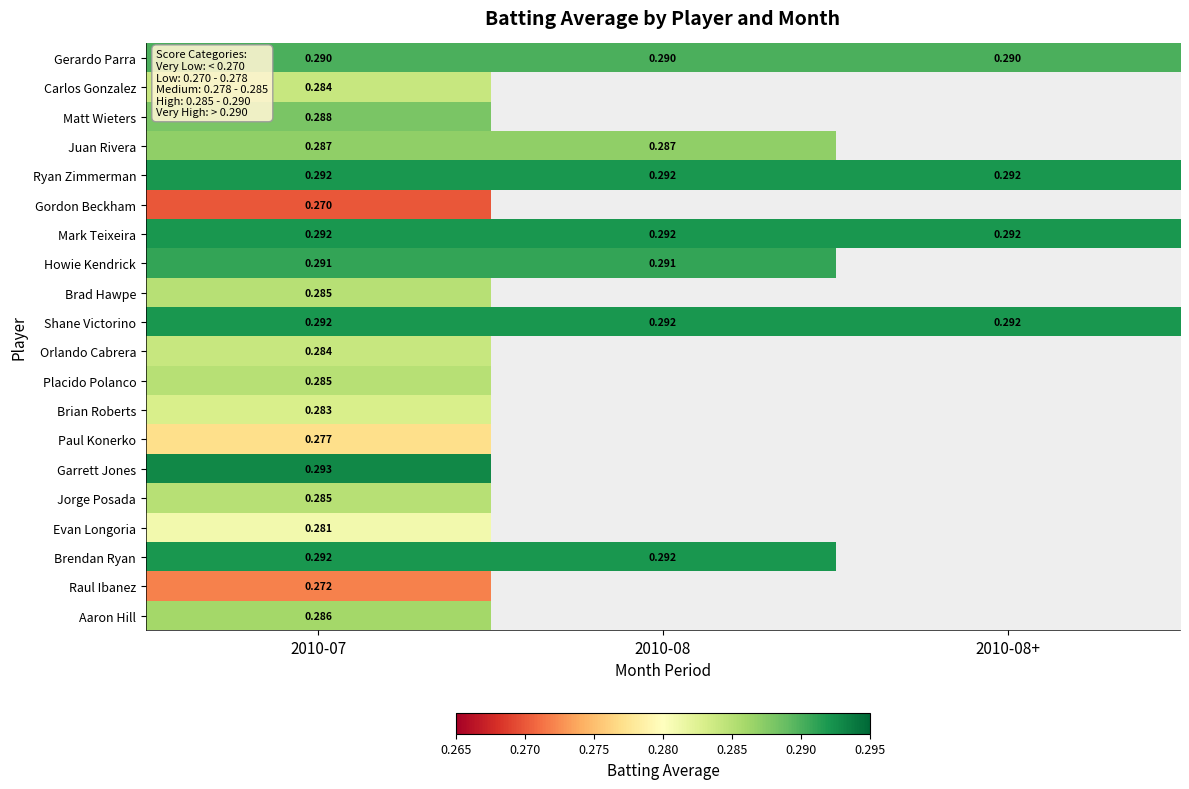

How many values in Juan Rivera are above zero?

2